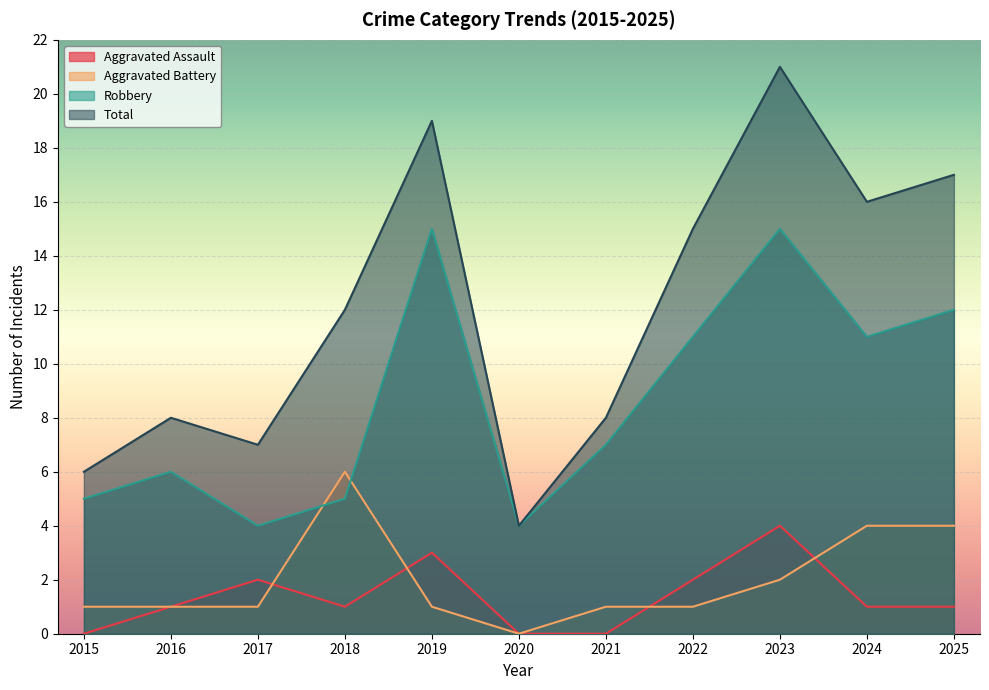

Which has a higher value, 2023 or 2015?

2023